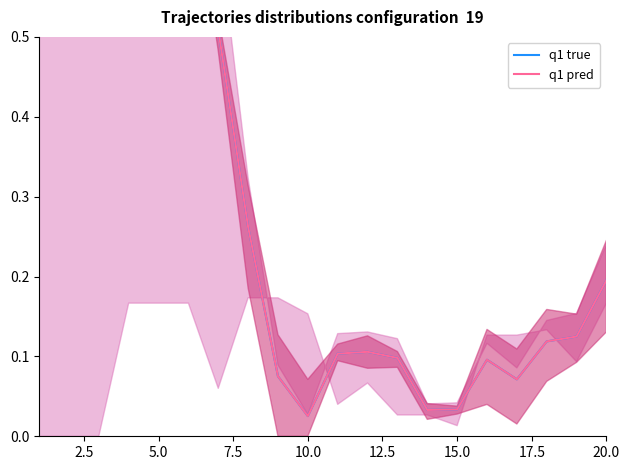

Which series has the largest total across all categories?

q1 true